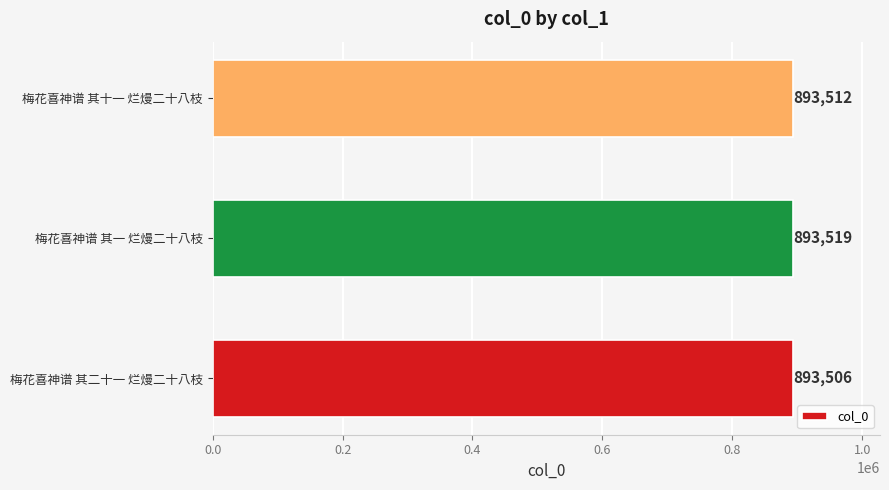

True or false: the data shows 1266226 at 梅花喜神谱 其二十一 烂熳二十八枝.

False